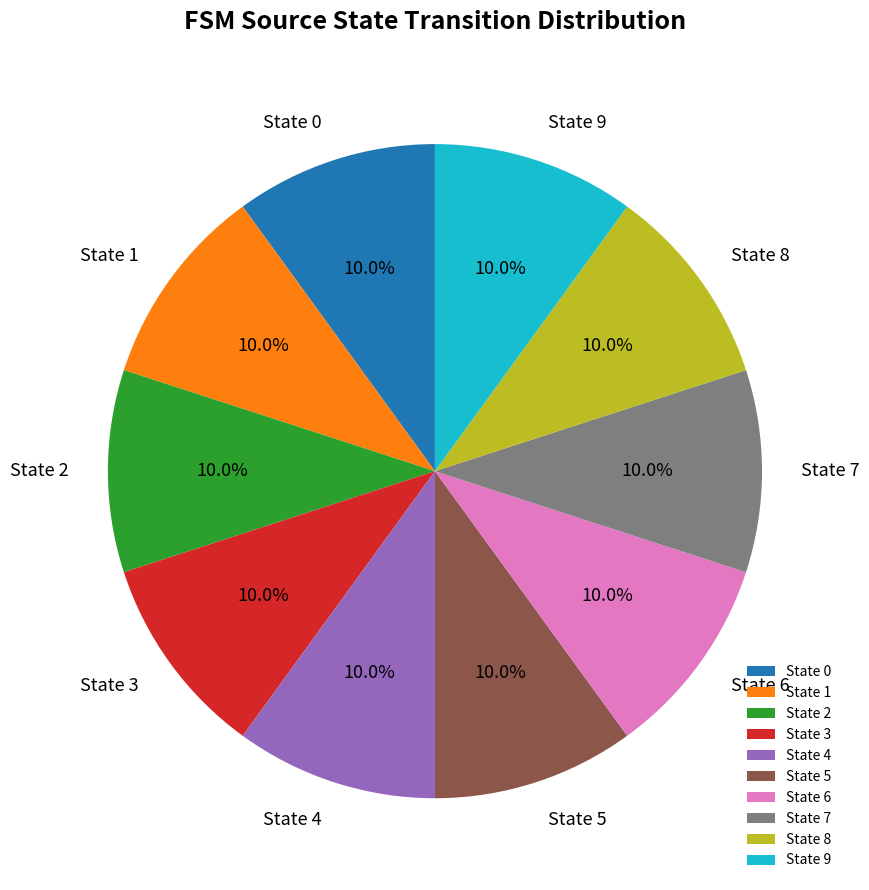

What is the ratio of the value at State 9 to the value at State 4?

1.0